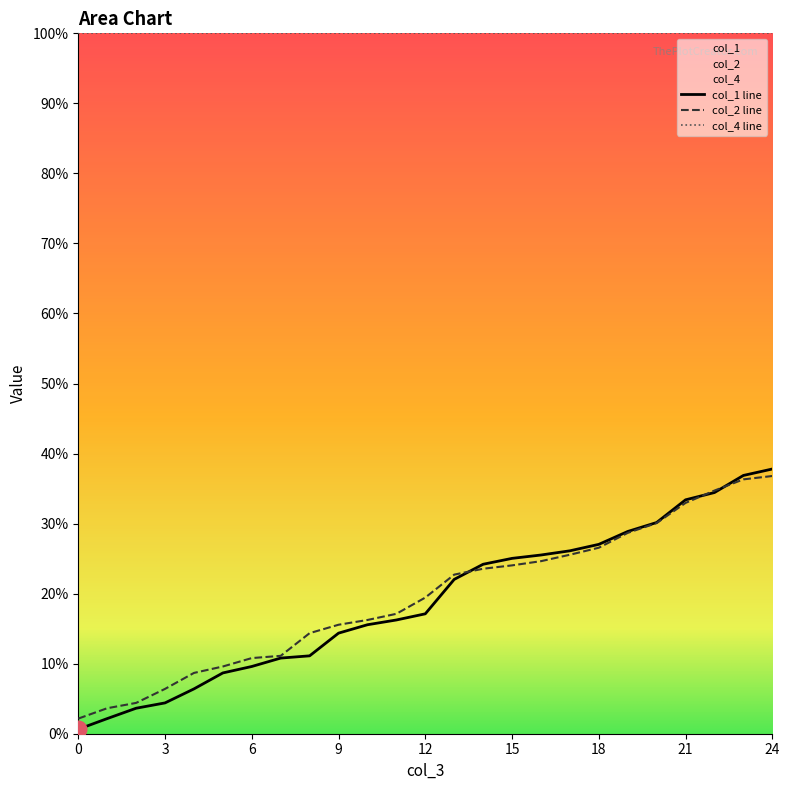

Rank the series by their average value, from highest to lowest.

col_2, col_1